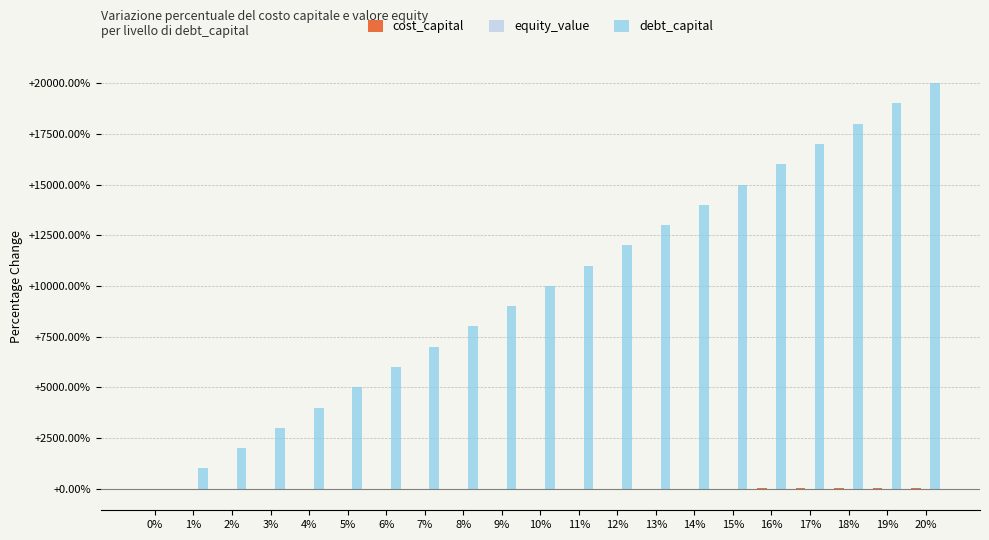

What is the maximum value shown in the chart?

20000.0